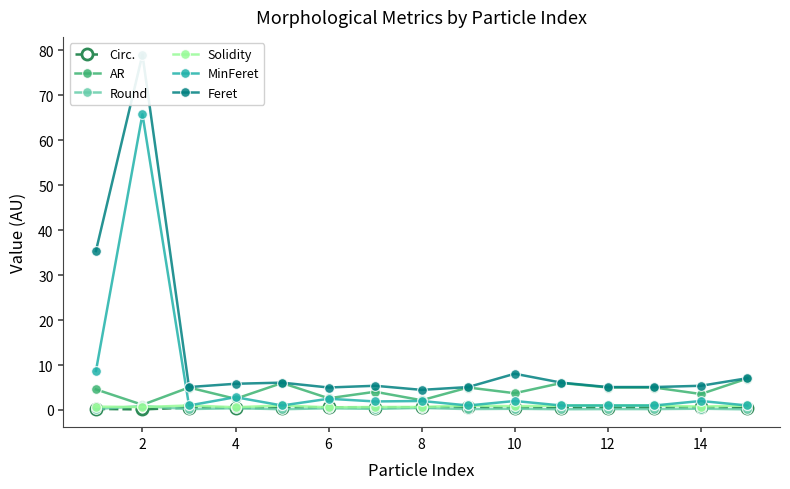

True or false: Round has more than 0 interior local peaks.

True